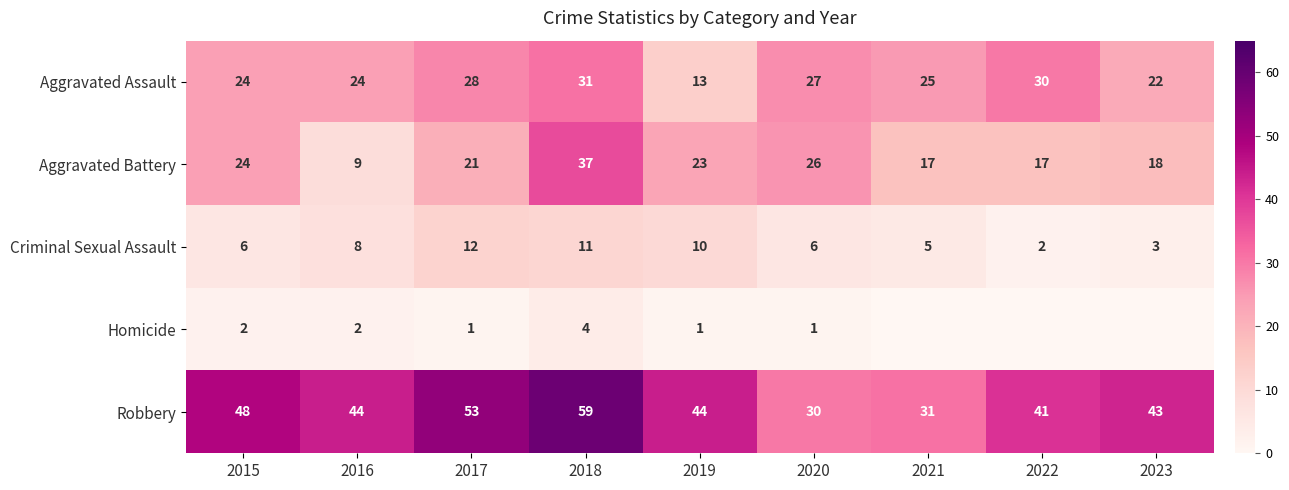

How many series are shown in this chart?

5